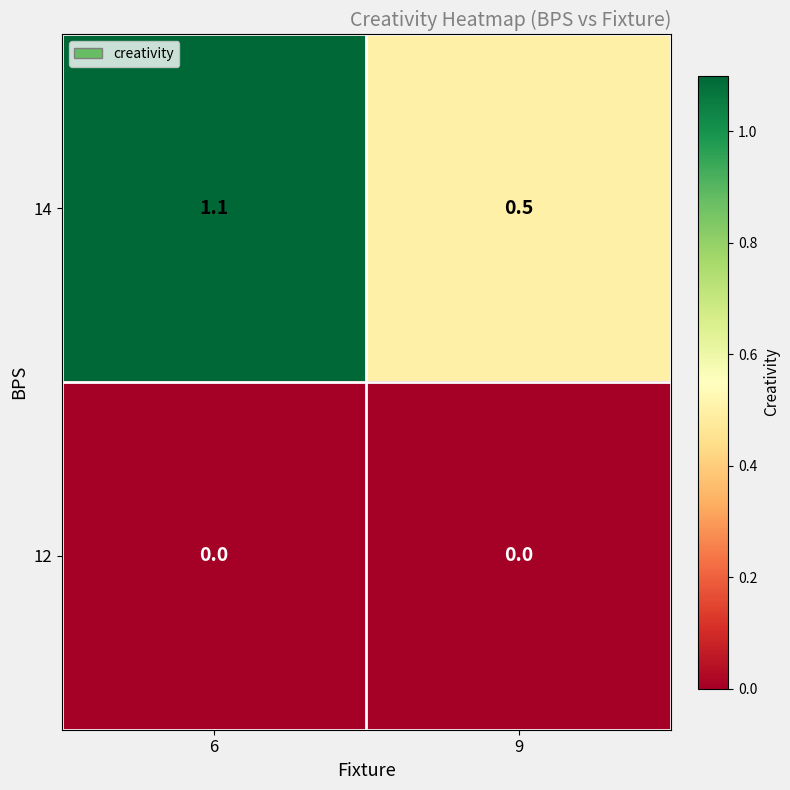

Reading left to right, extract all data points from this chart.

14: 6=1.1	9=0.5
12: 6=0.0	9=0.0